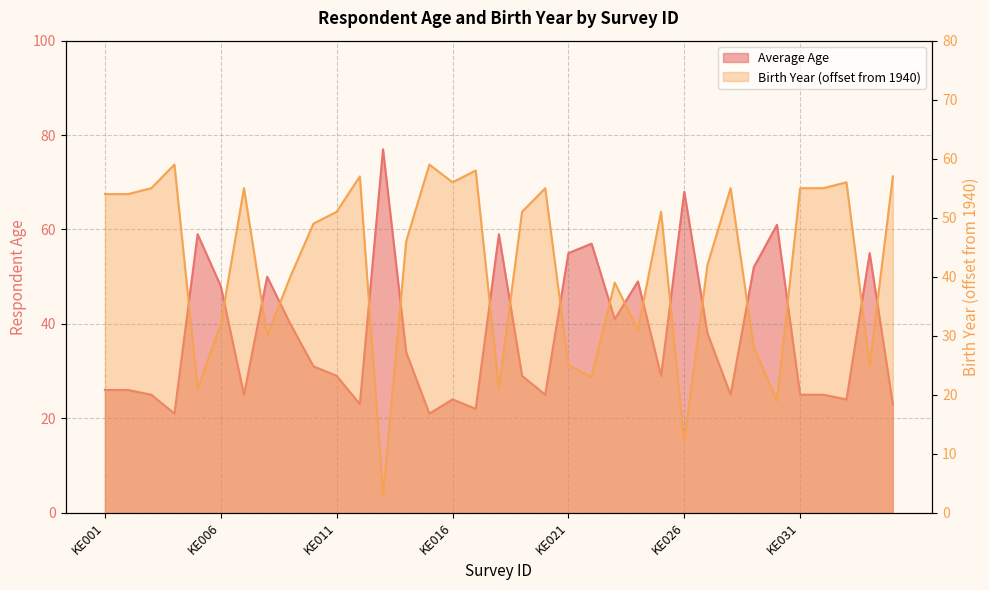

Which series changed the most between KE016 and KE029?

Average Age